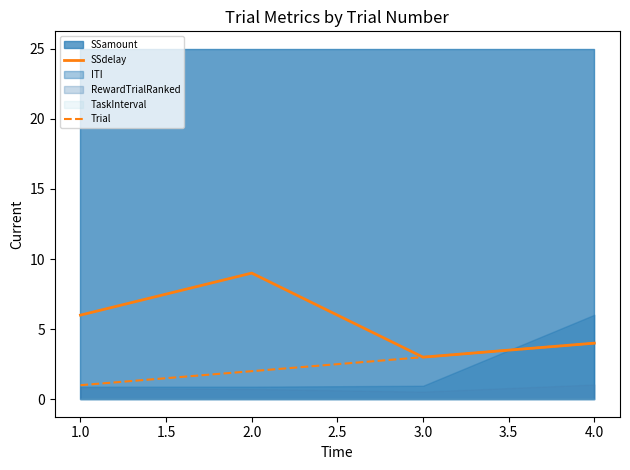

The Trial series shows 4 at 3.0. True or false?

False